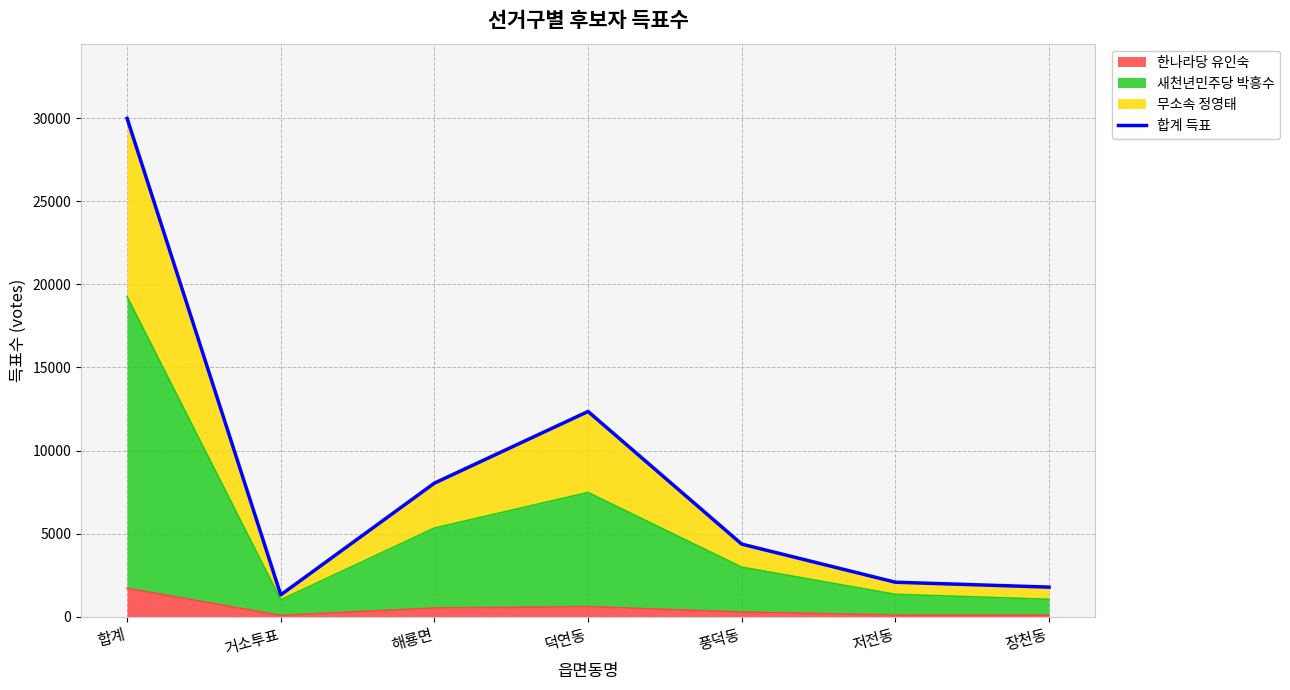

What is the label of the 1st point from the left?

합계